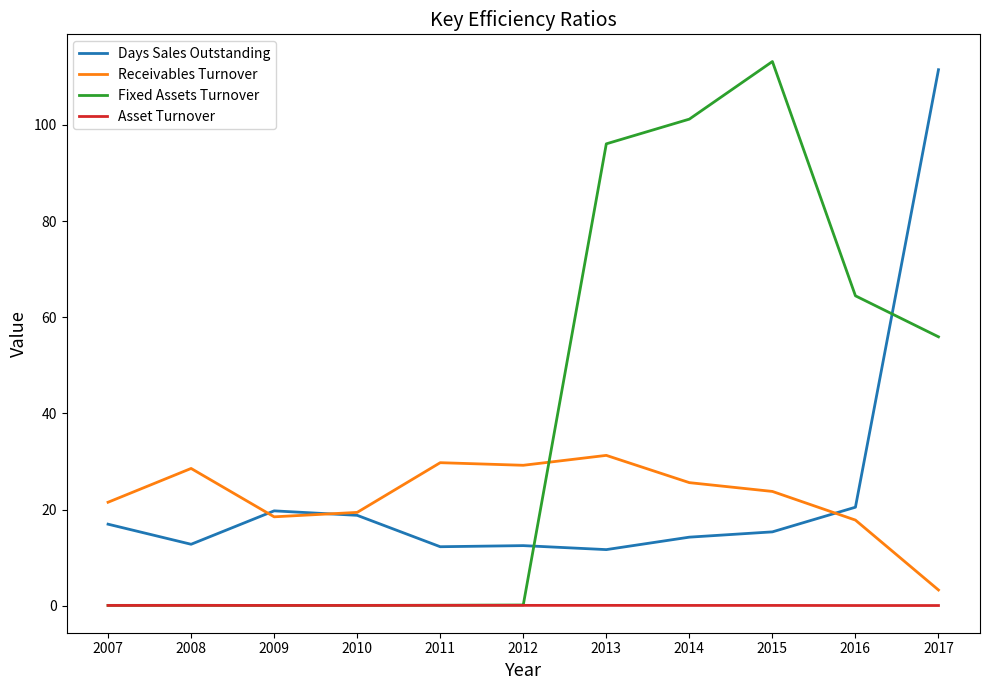

Between 2012 and 2014, which series saw the biggest shift?

Fixed Assets Turnover